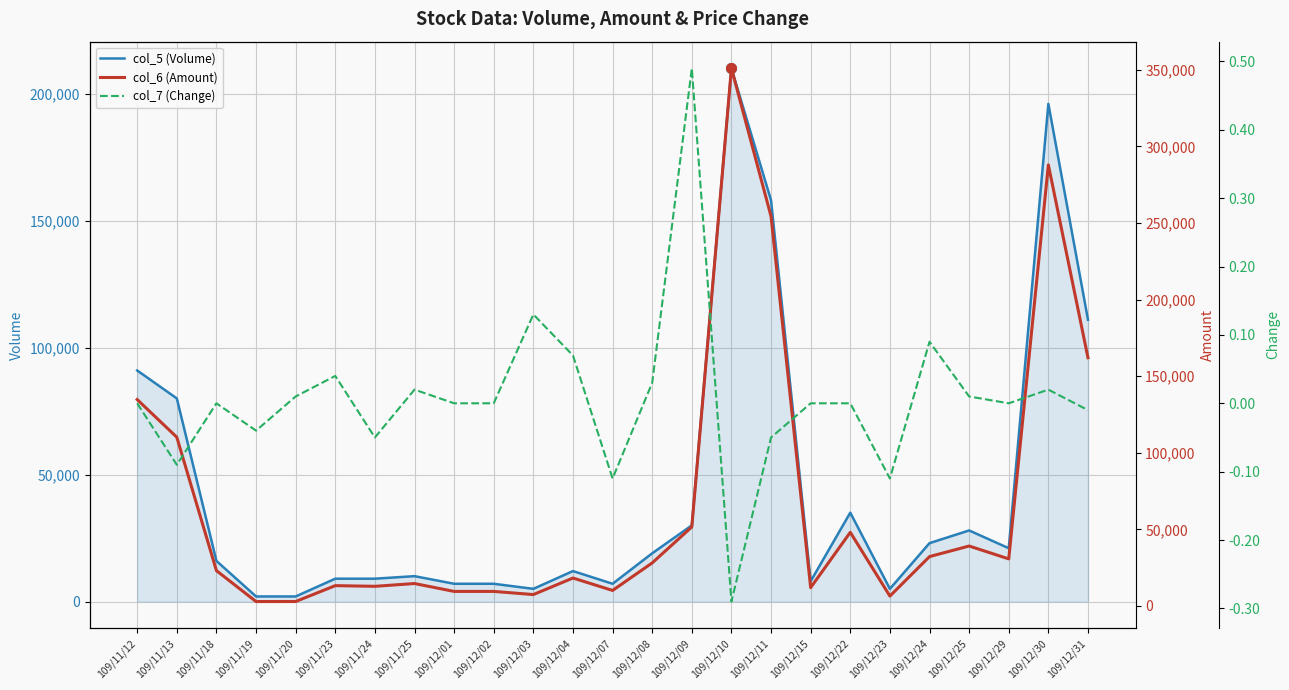

How many values in the col_6 (Amount) series are below 23030?

12